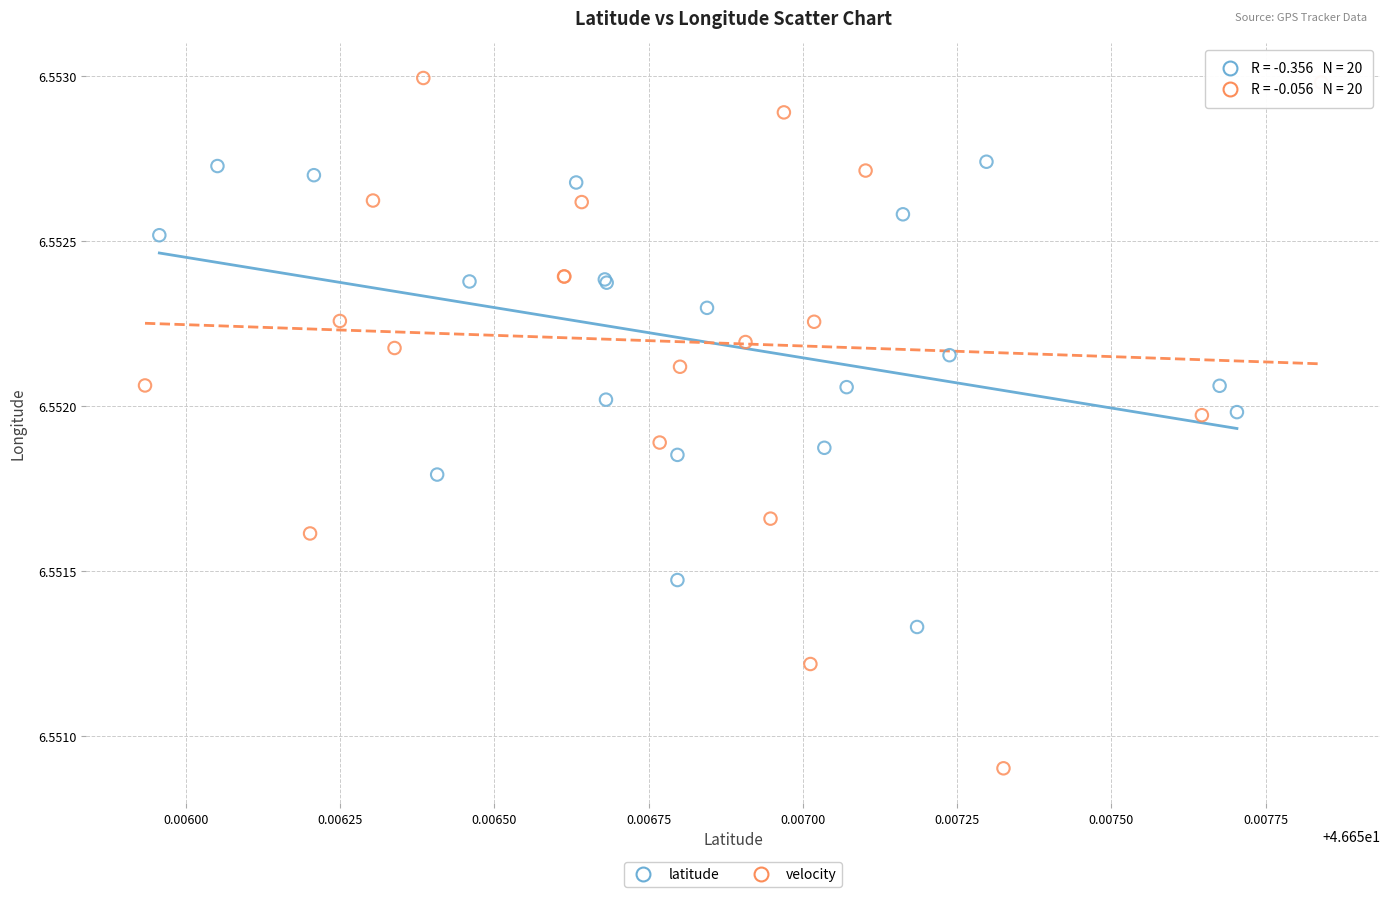

Which series reaches the minimum Y coordinate?

velocity